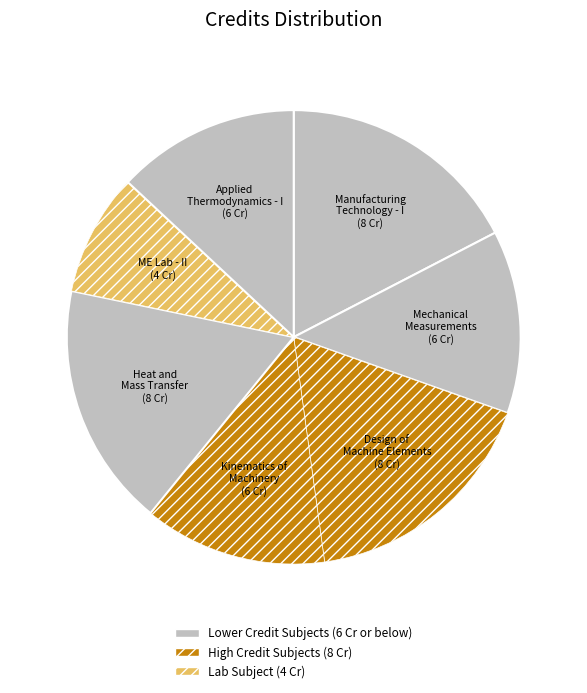

How many slices are in this pie chart?

7